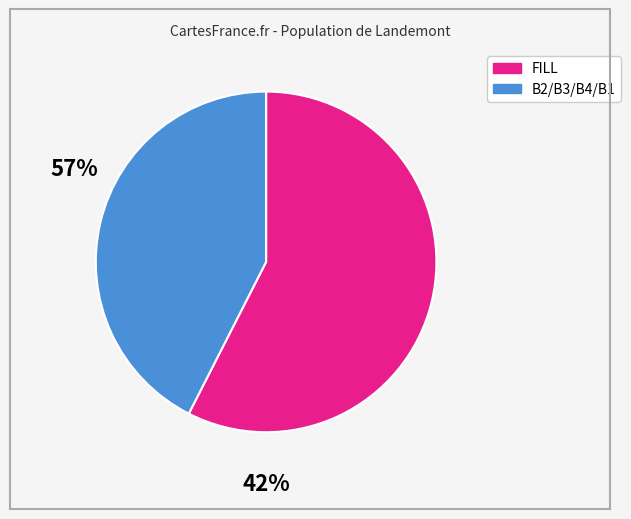

Is there a majority slice in this chart?

Yes